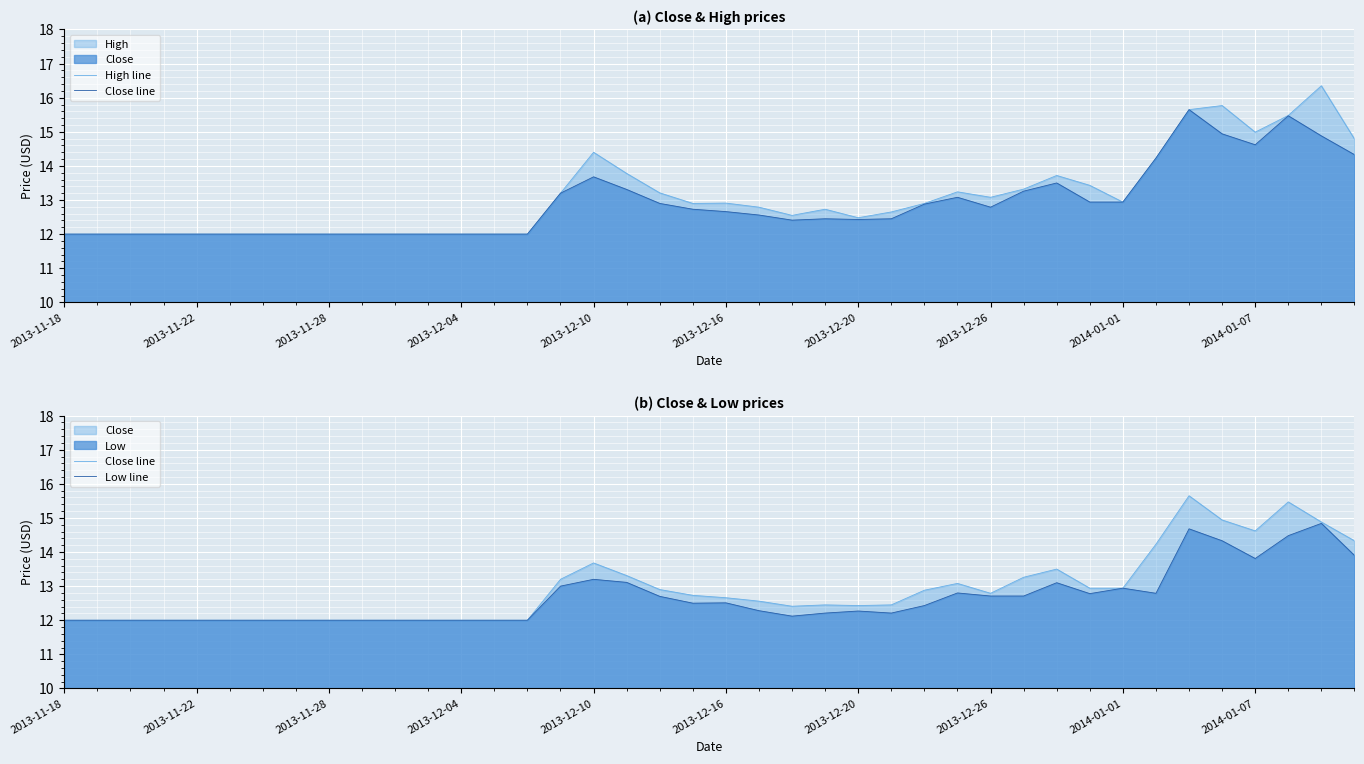

What is the value of the Close line point at the 18th from the left?

13.3